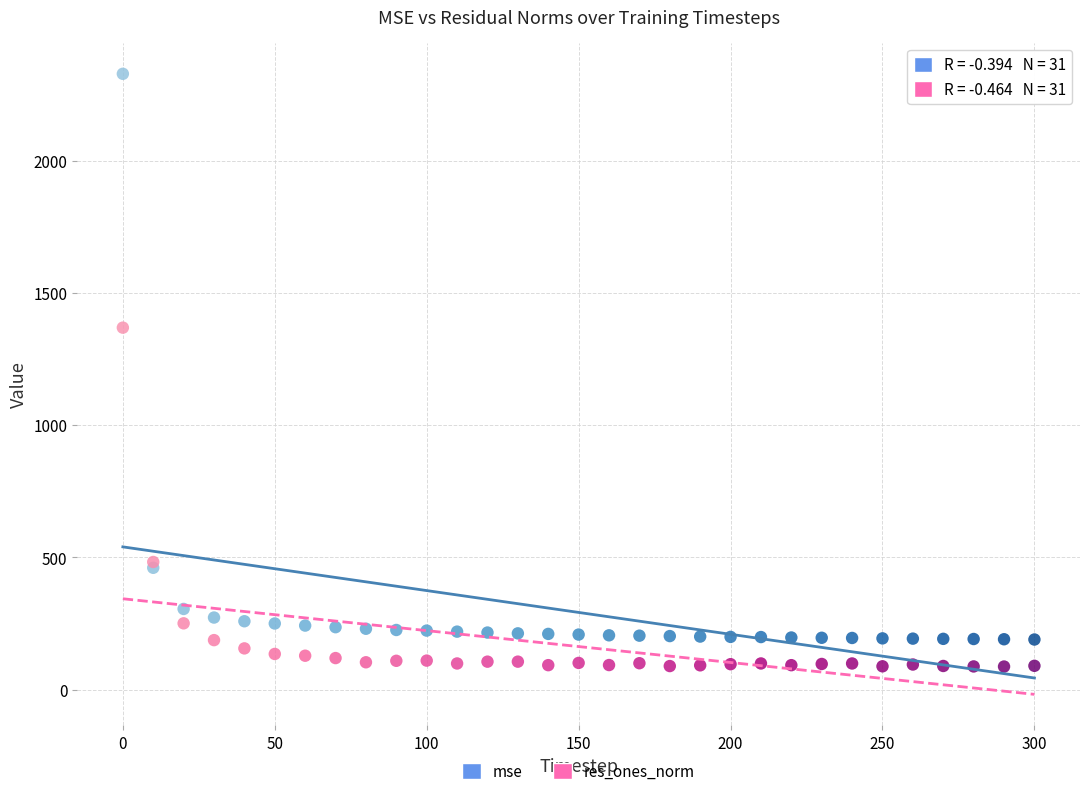

What are all the series names shown in the legend?

mse, res_ones_norm